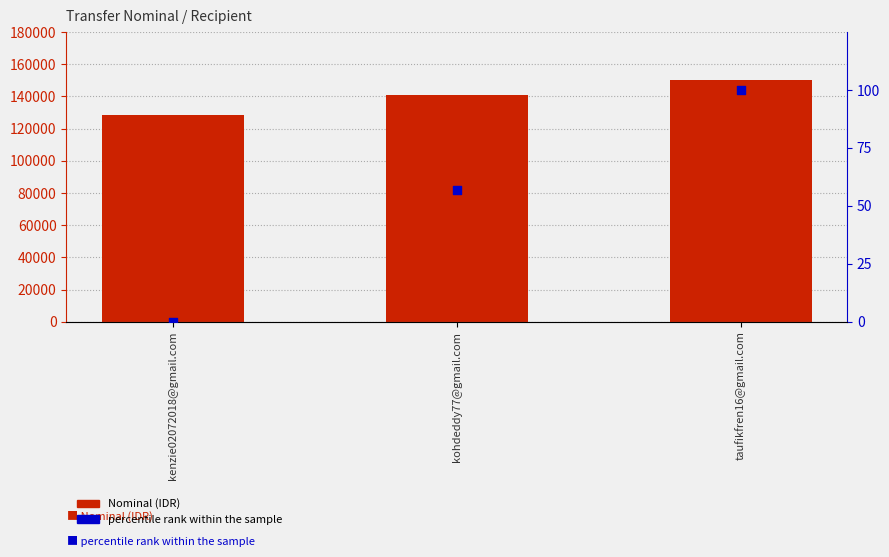

What is the total value across all series at taufikfren16@gmail.com?

150100.0